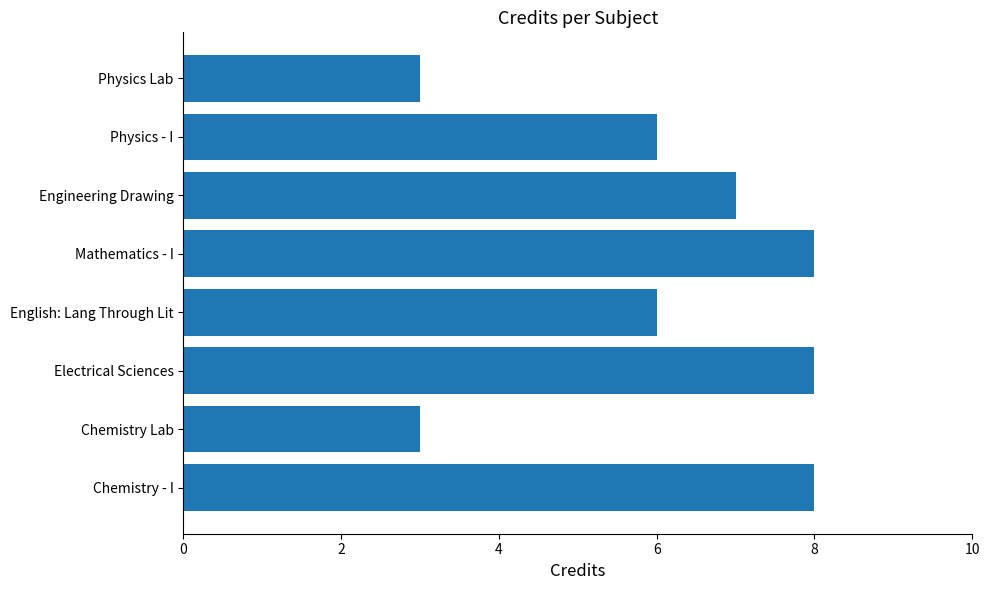

What value does the data have at Chemistry - I?

8